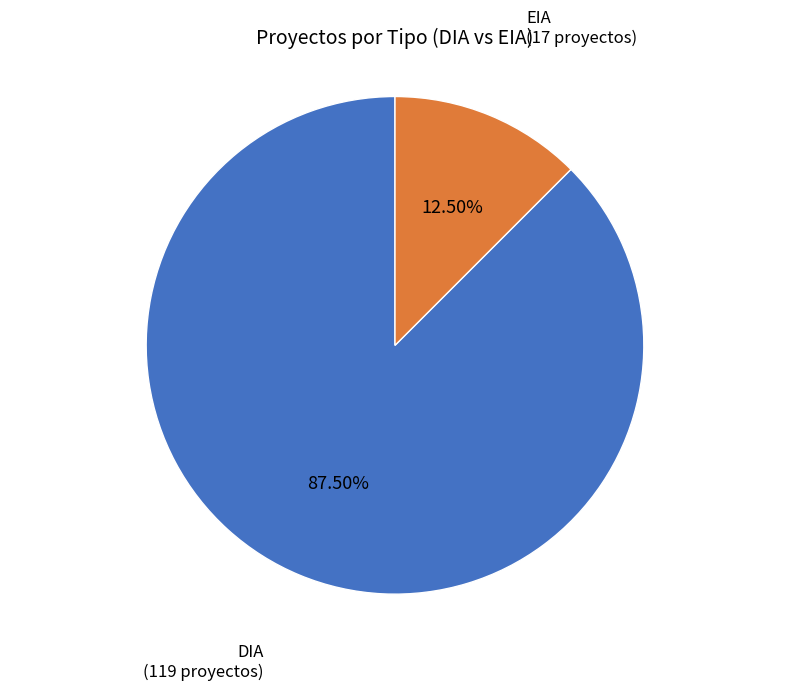

How much of the chart is everything except EIA?

87.5%